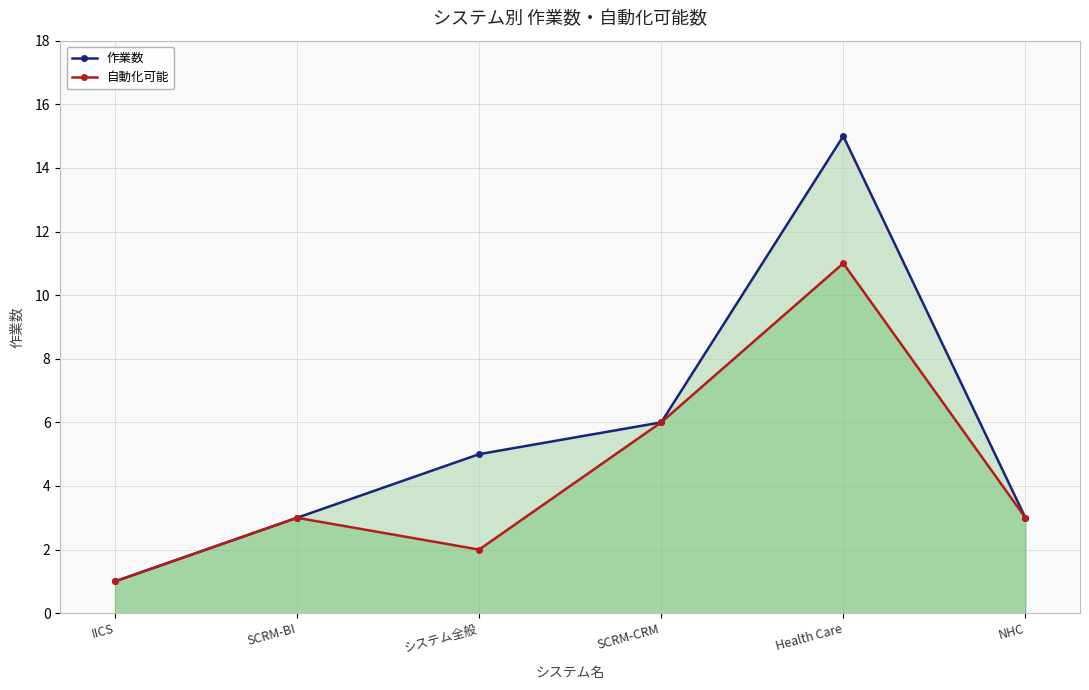

Rank the series at SCRM-BI from lowest to highest value.

作業数, 自動化可能